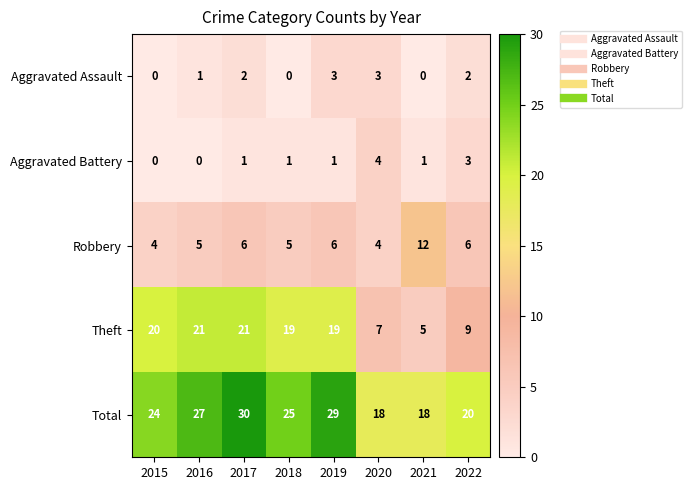

Which category has the lowest value in the Theft series?

2021